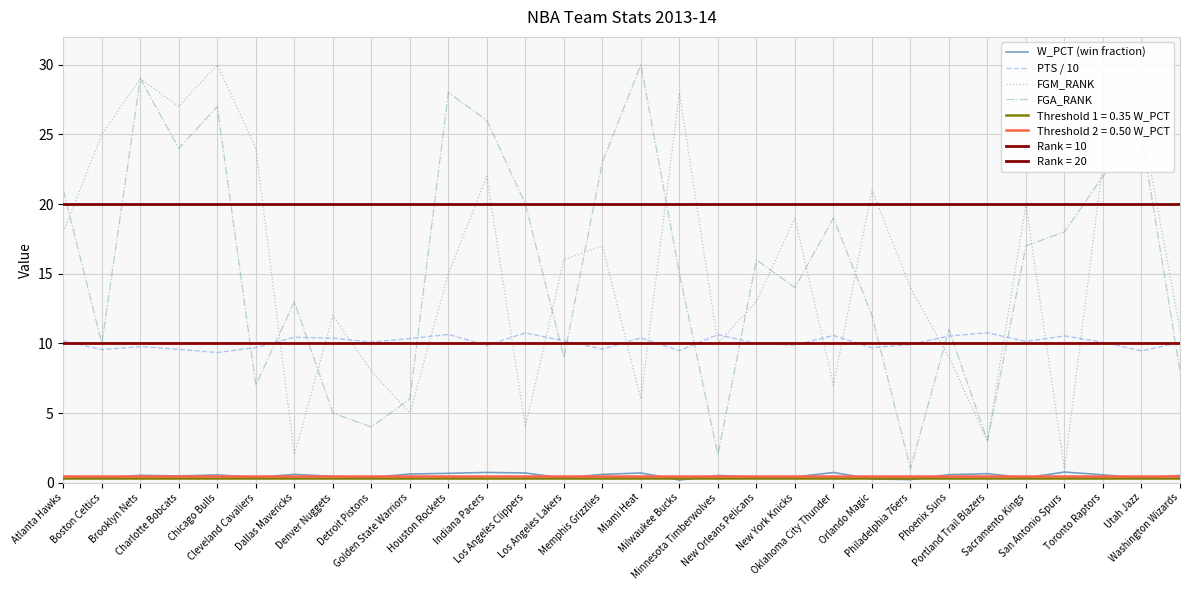

At which category does the chart reach its minimum across all series?

Milwaukee Bucks